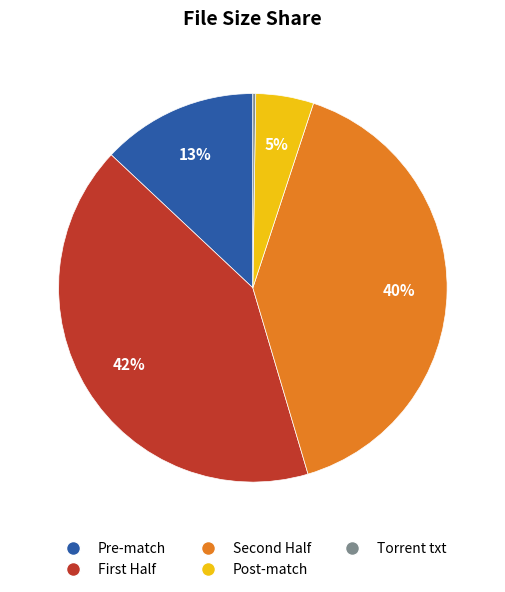

To the nearest percent, what is the average slice percentage?

20%